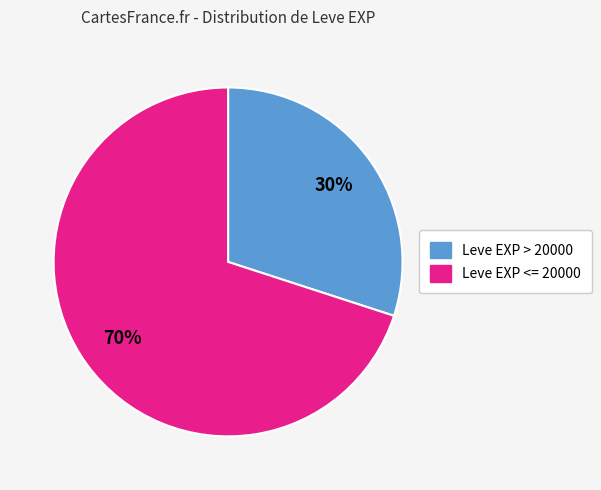

What is the ratio of the value at Leve EXP > 20000 to the value at Leve EXP <= 20000?

0.4